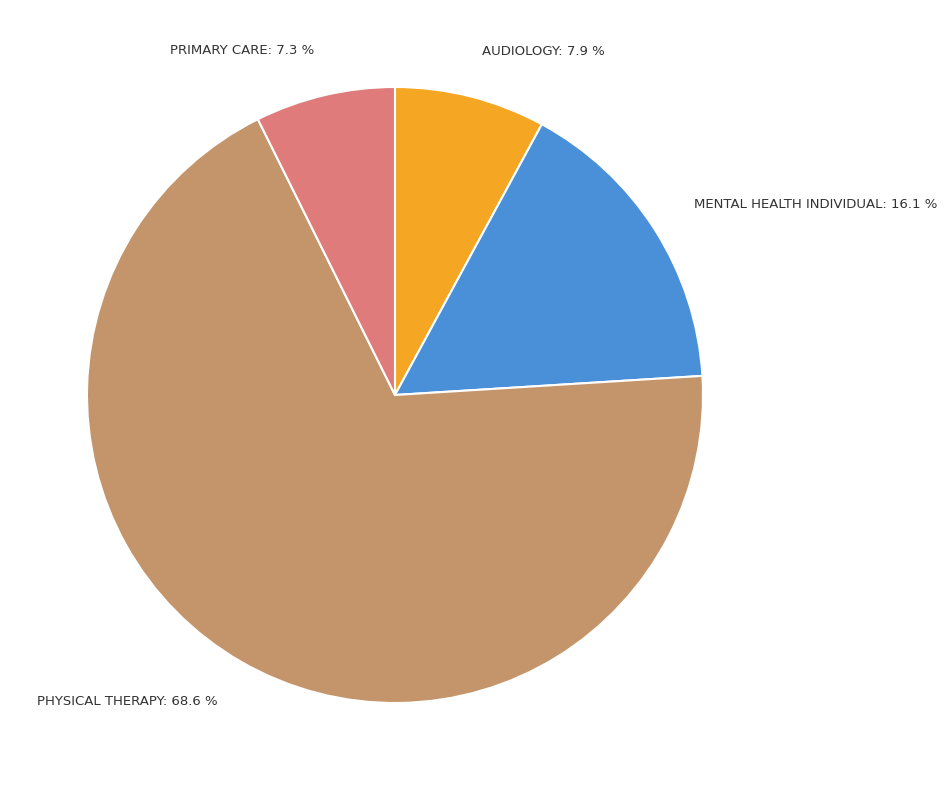

To the nearest percent, what is the difference between the largest and smallest slice percentages?

61%